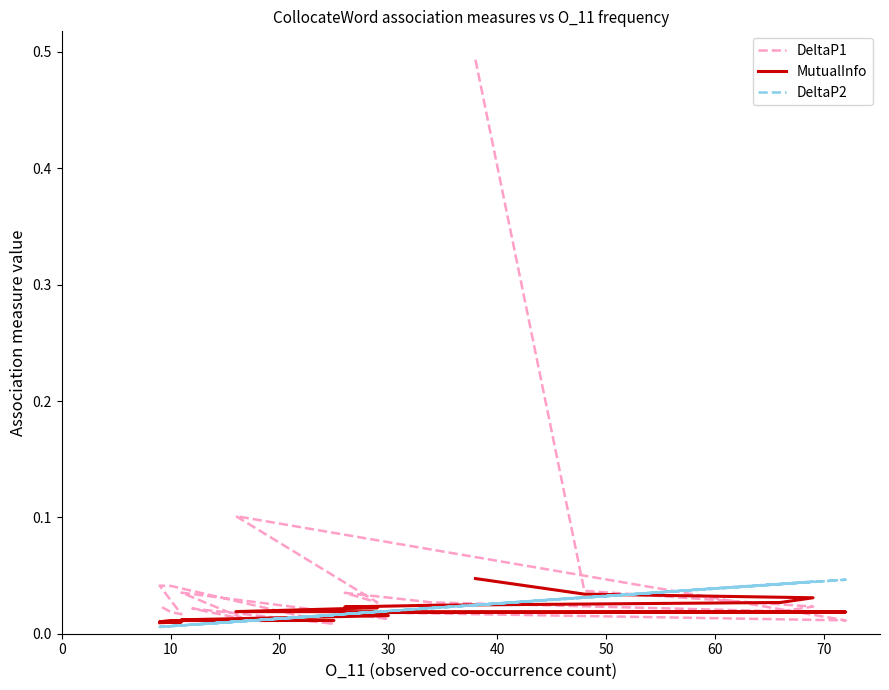

Reading left to right, extract all data points from this chart.

DeltaP1: 0.5	0.0	0.0	0.0	0.0	0.0	0.0	0.1	0.0	0.0	0.0	0.0	0.0	0.0	0.0	0.0	0.0	0.0	0.0	0.0
MutualInfo: 0.0	0.0	0.0	0.0	0.0	0.0	0.0	0.0	0.0	0.0	0.0	0.0	0.0	0.0	0.0	0.0	0.0	0.0	0.0	0.0
DeltaP2: 0.0	0.0	0.0	0.0	0.0	0.0	0.0	0.0	0.0	0.0	0.0	0.0	0.0	0.0	0.0	0.0	0.0	0.0	0.0	0.0